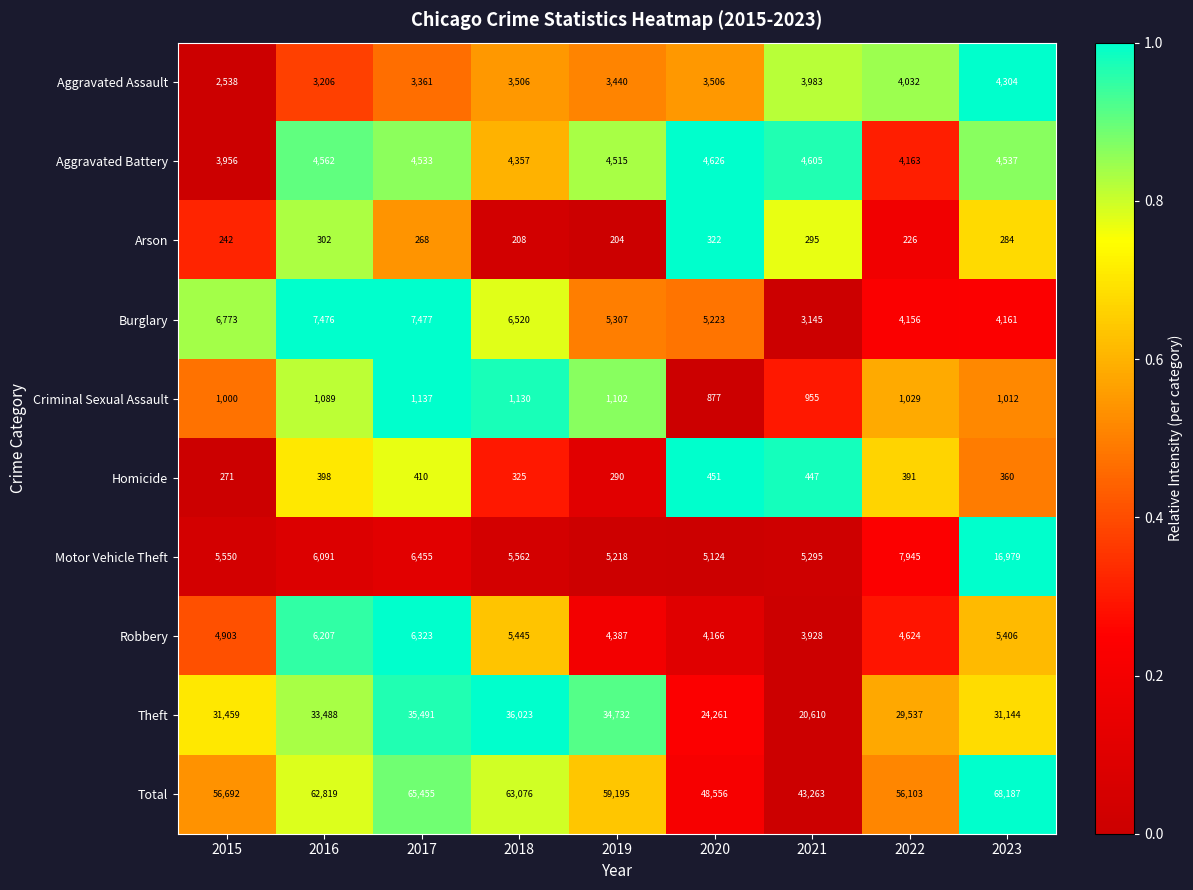

What is the spread (max minus min) of values at 2018?

62868